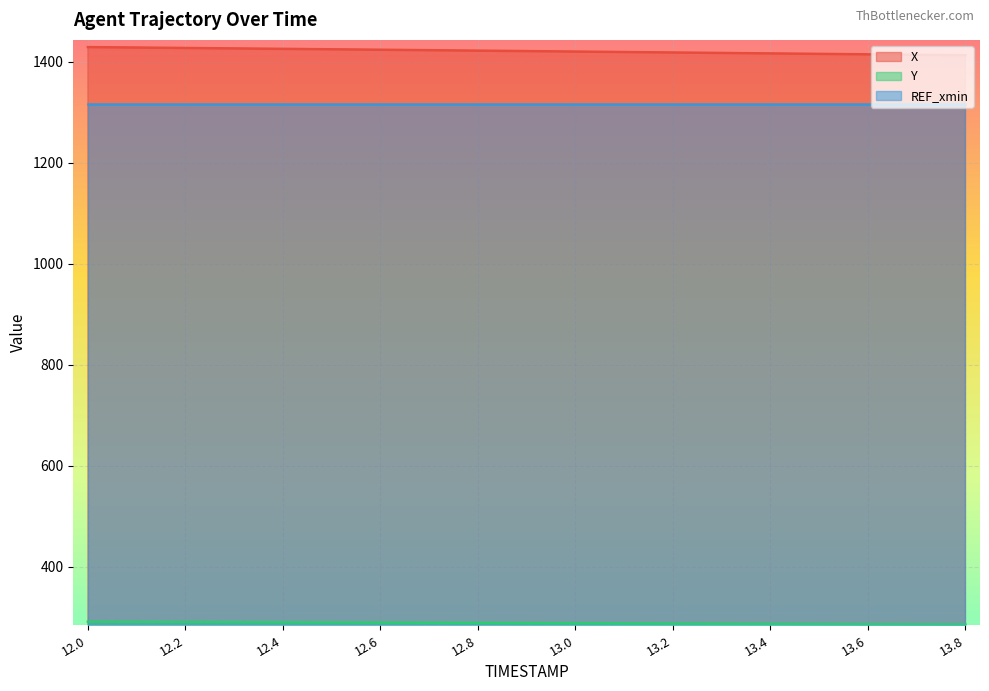

True or false: X has a value of 549.4 at 12.8.

False